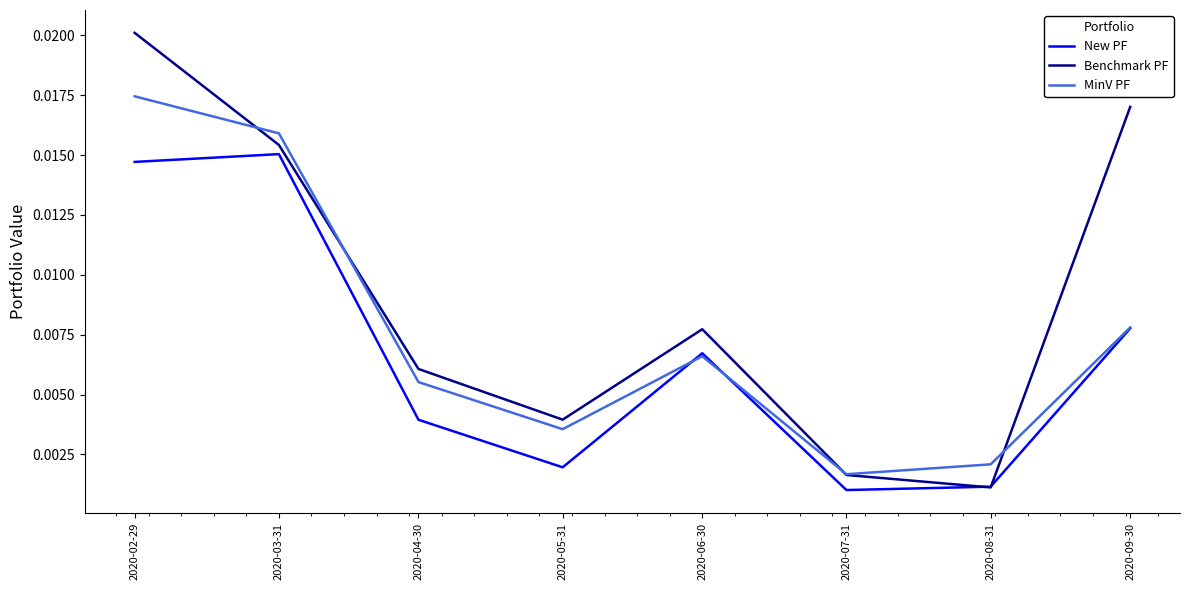

At which label is Benchmark PF closest to 0?

2020-08-31